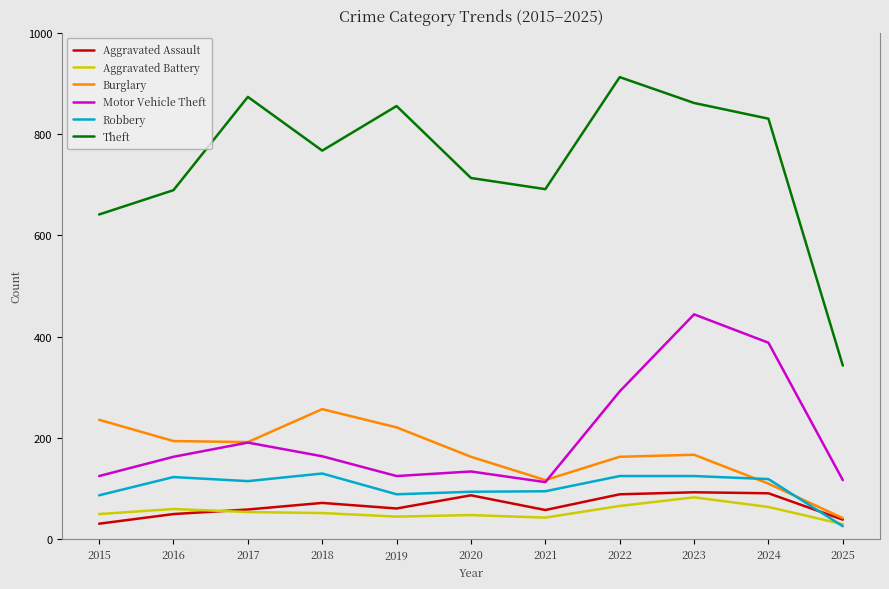

The value of Aggravated Assault at 2018 is 72. True or false?

True